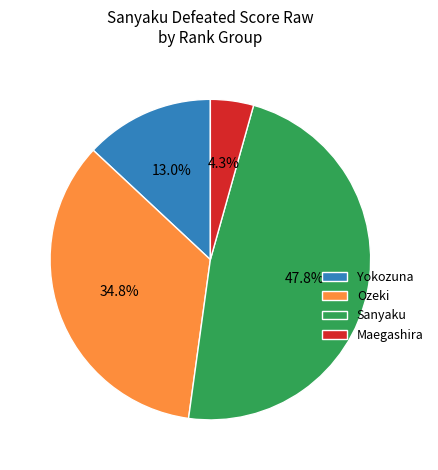

Approximately how many times larger is the value at Ozeki compared to Sanyaku?

0.7